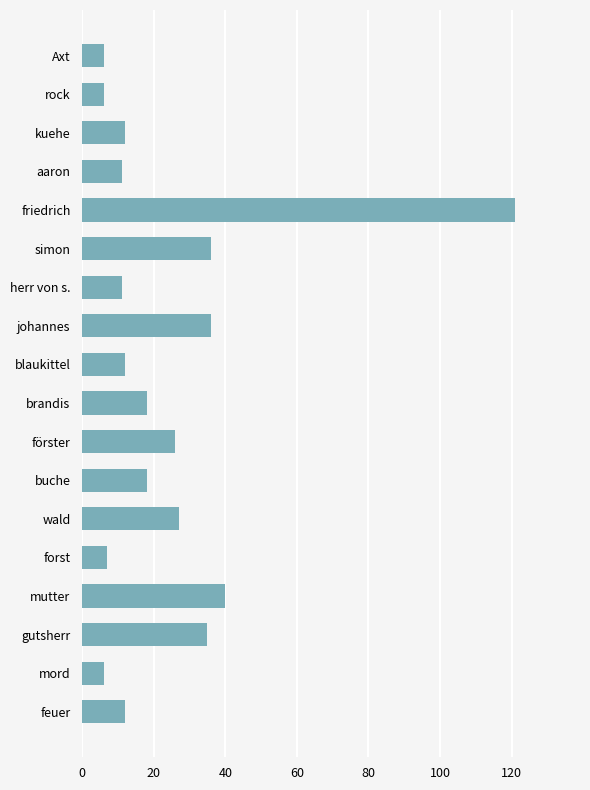

Count the number of categories in the chart.

18